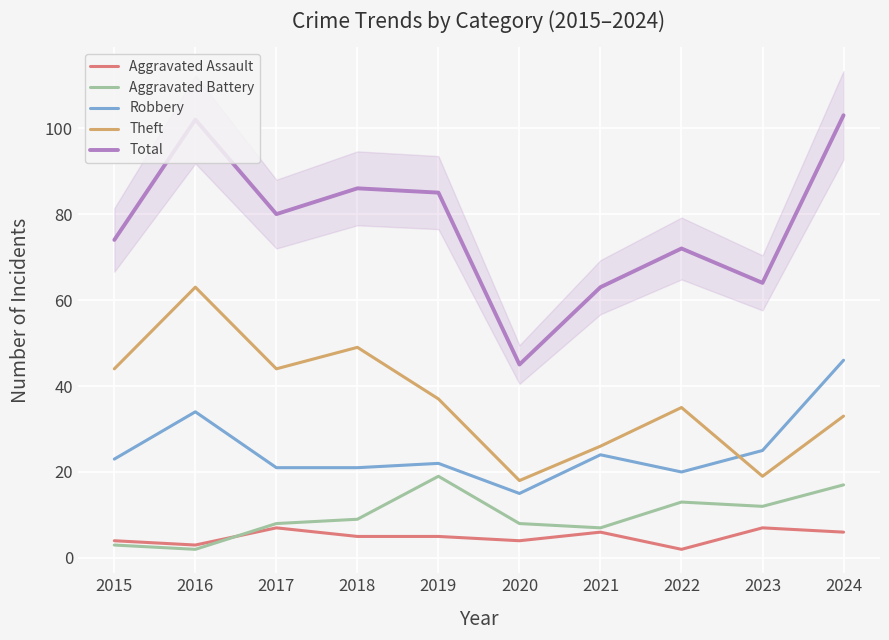

At which label does Aggravated Assault reach its minimum?

2022